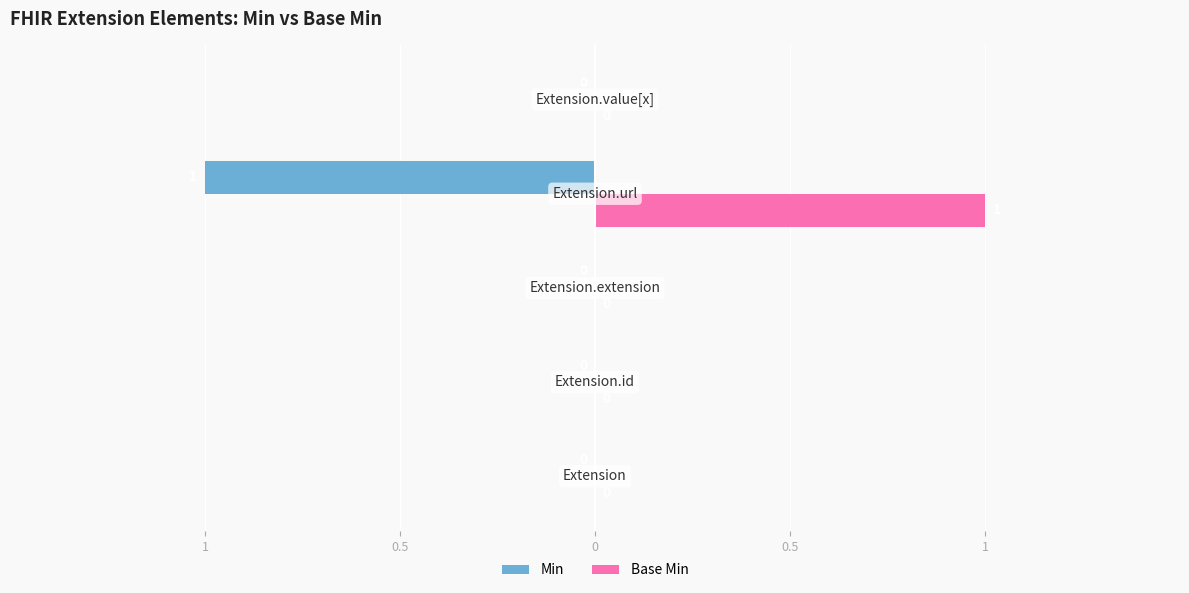

What are all the series names shown in the legend?

Min, Base Min